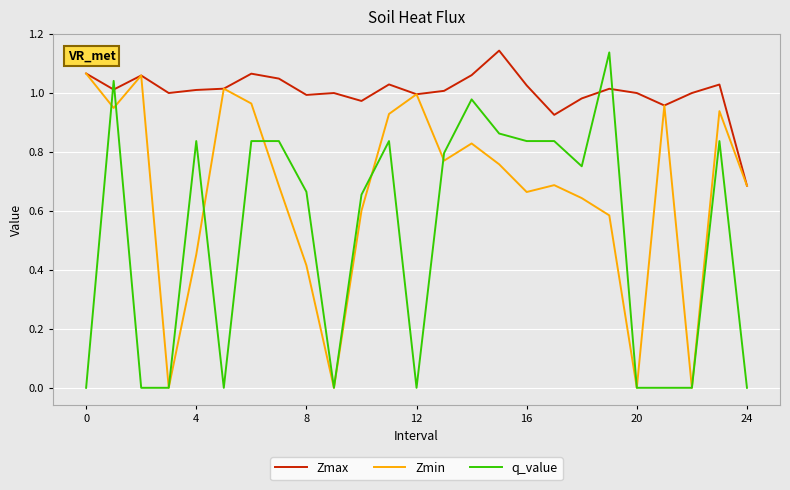

In Zmax, how many points are higher than both neighbors (excluding endpoints)?

7